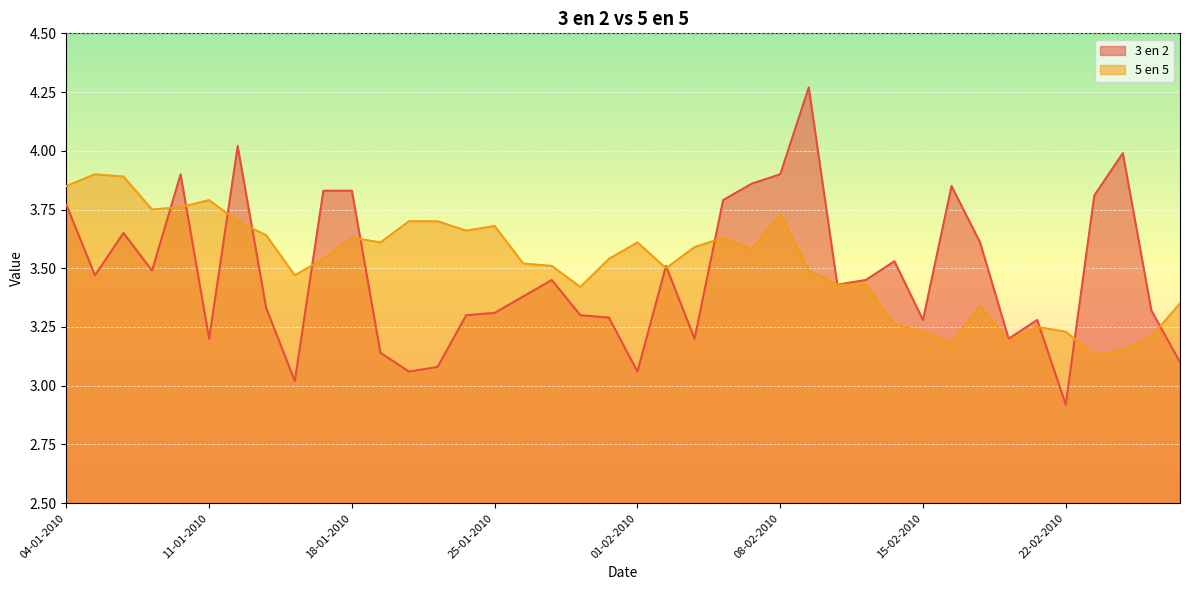

Which series ends up on top after the final intersection of 5 en 5 and 3 en 2?

5 en 5